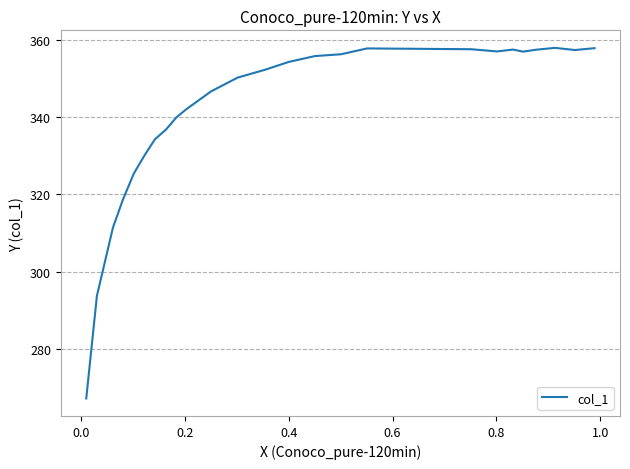

What is the difference between the maximum and minimum values?

90.7